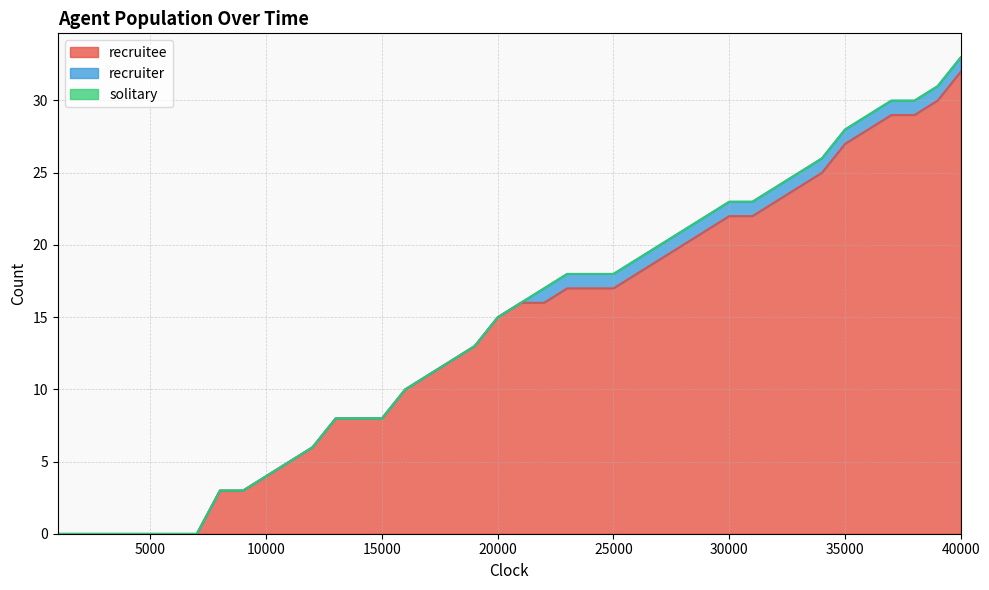

Count the number of categories in the chart.

40